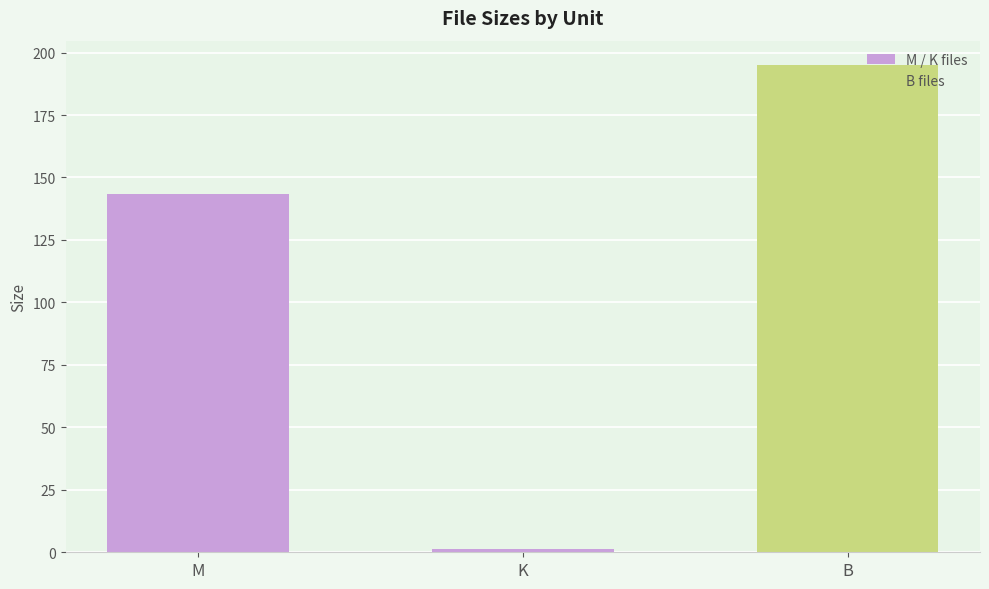

What position from the right is B?

1